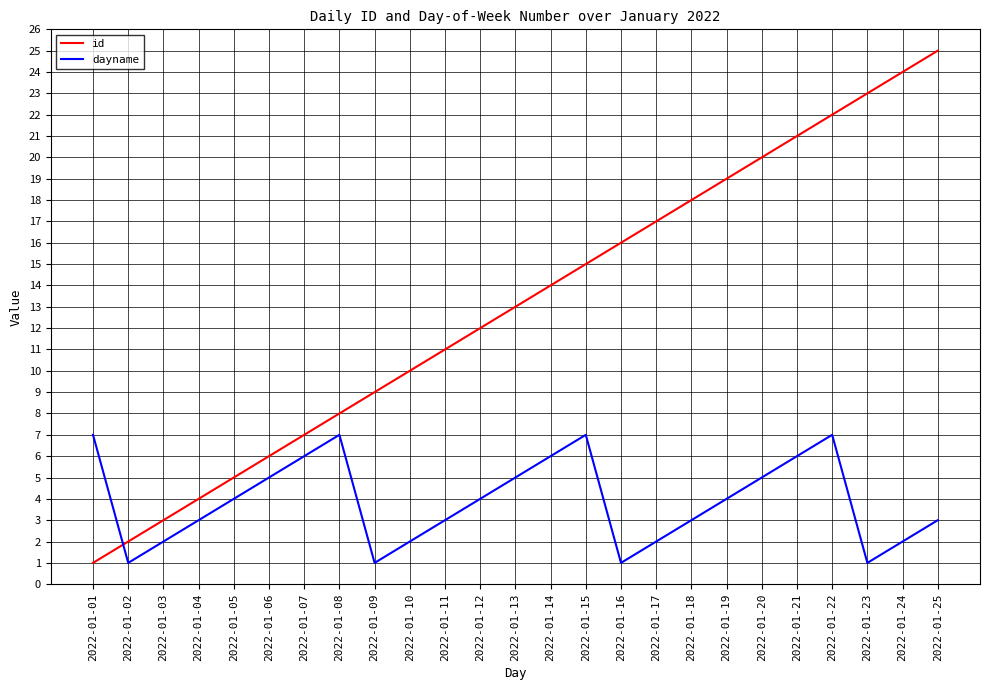

Between 2022-01-01 and 2022-01-02, which series saw the biggest shift?

dayname